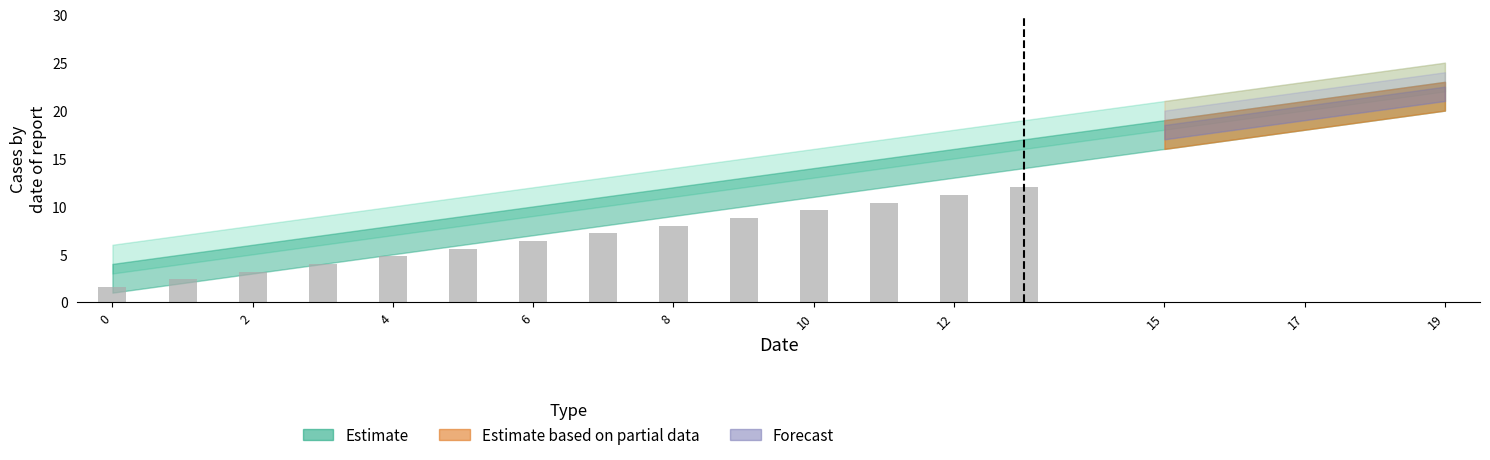

What is the value of the 11th bar from the left?

9.6